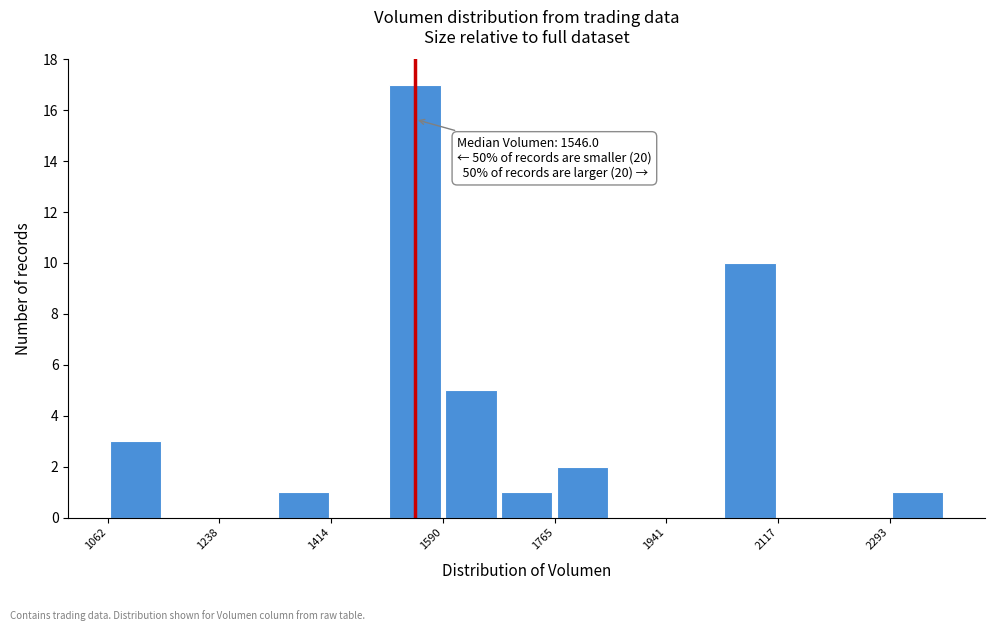

Which range on the x-axis has the tallest bar?

1500 to 1580